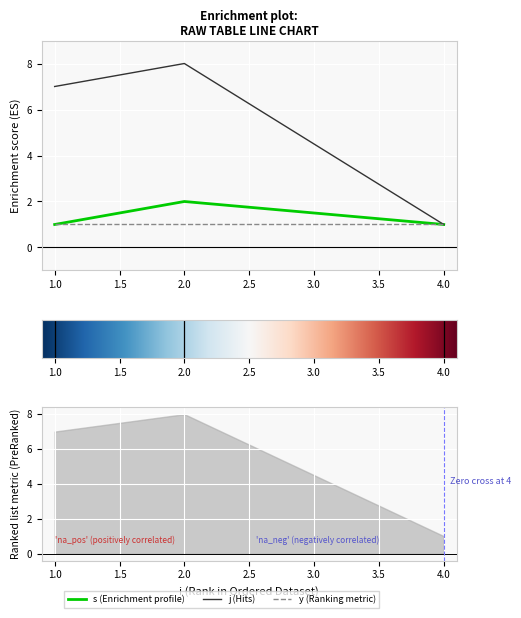

At which category is the sum across all series the highest?

2